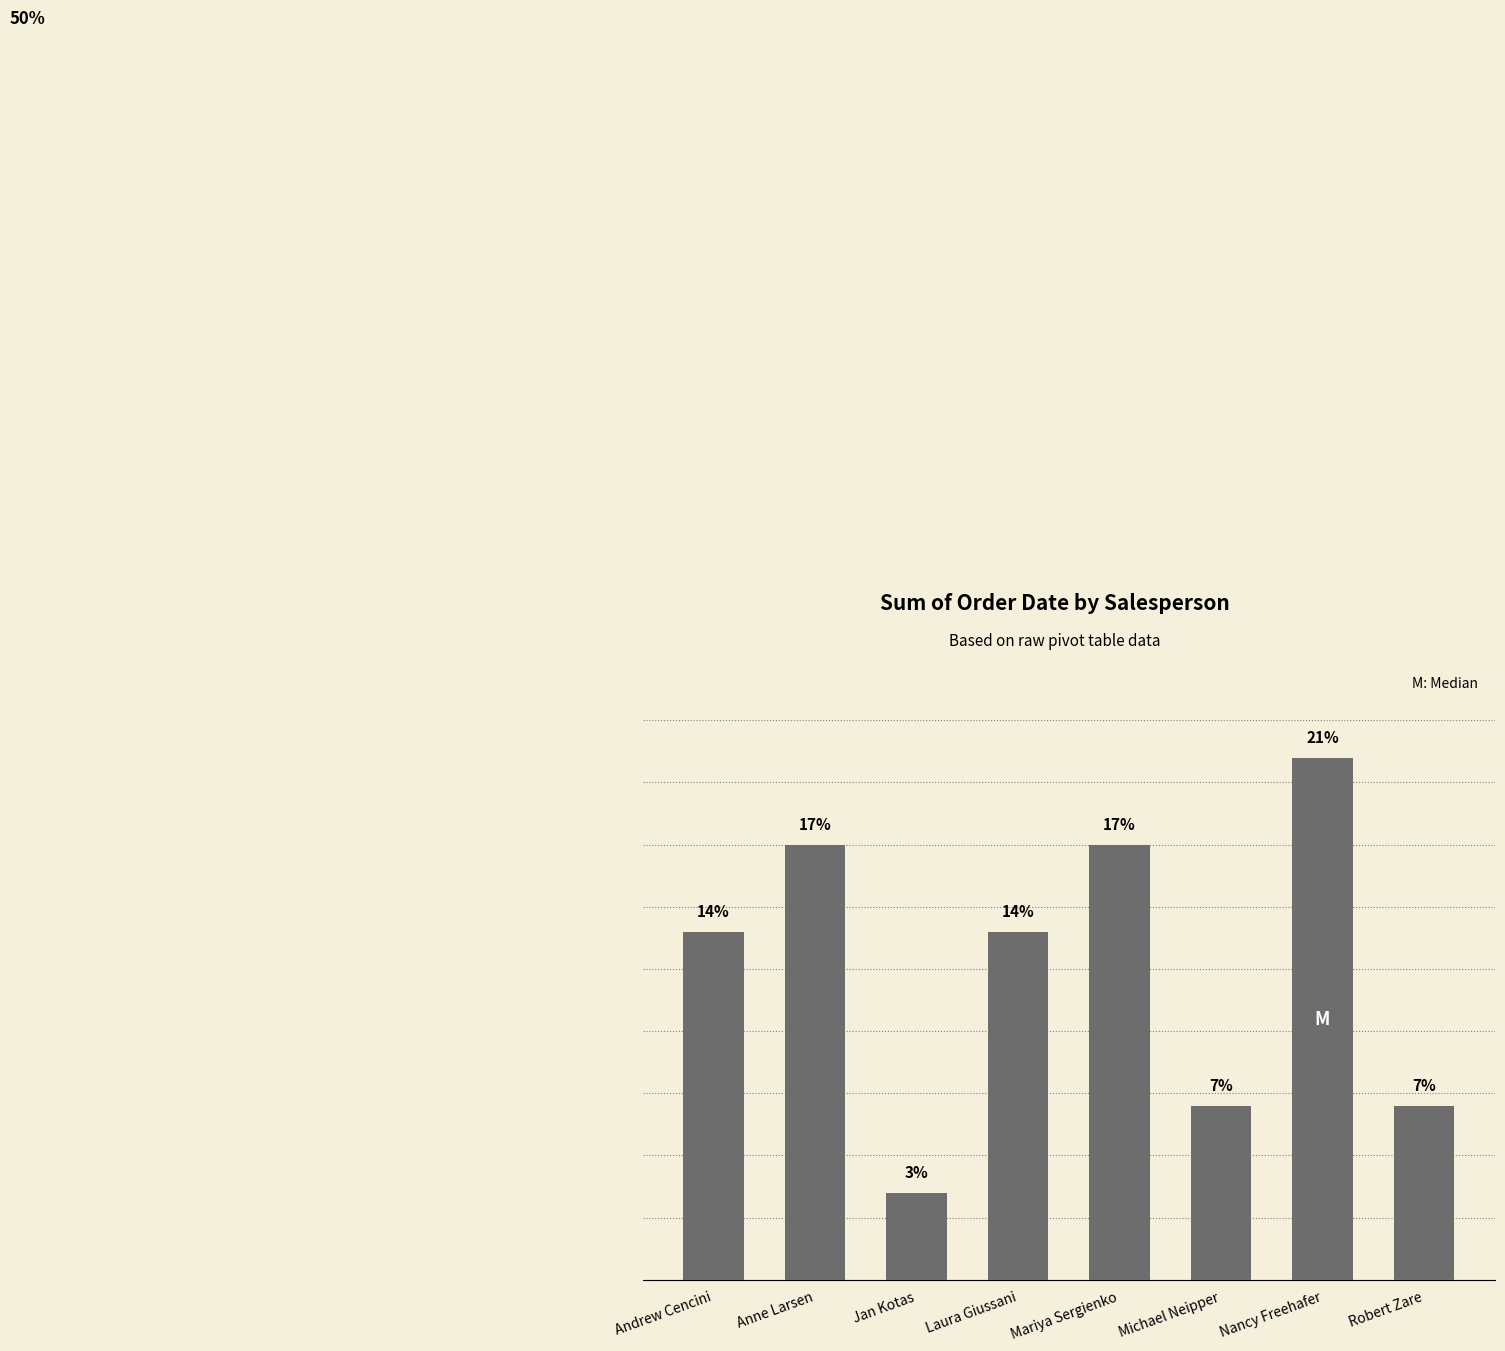

Are the bars grouped side by side (vs. stacked)?

No